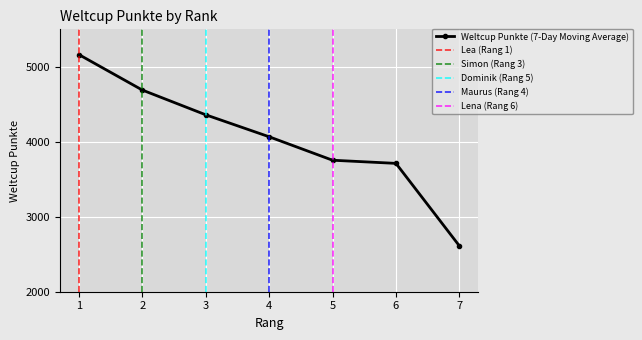

Where is the data nearest to the value 3887?

5